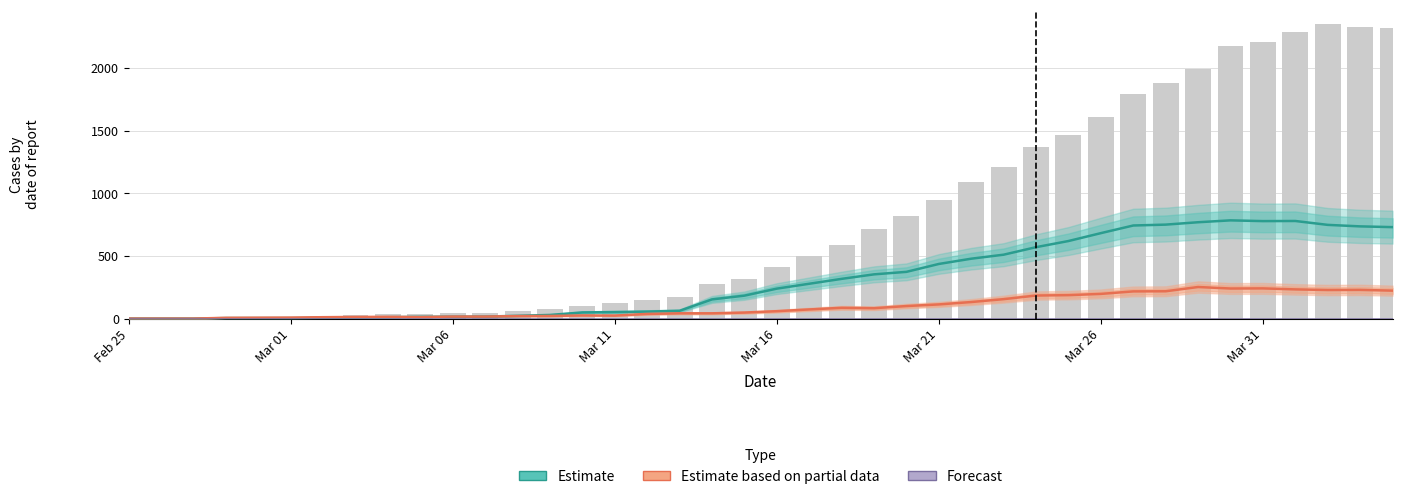

Which has a higher value, 30 or Mar 26?

30